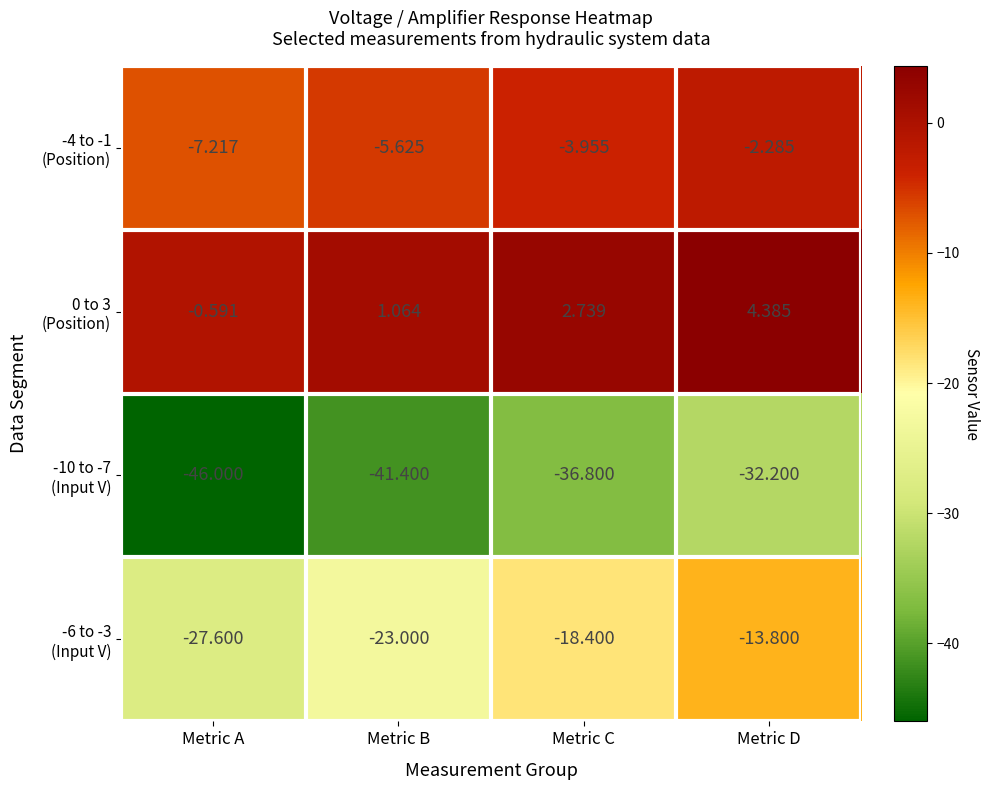

At which category is the sum across all series the highest?

Metric D